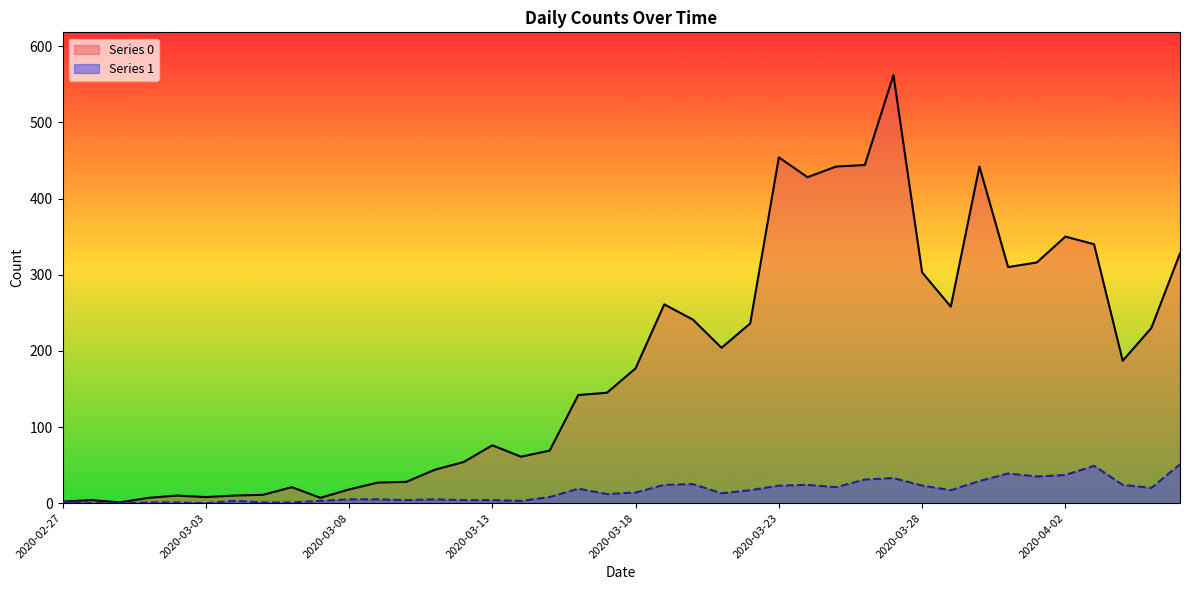

Is it true that Series 1 equals 58 at 2020-03-31?

False